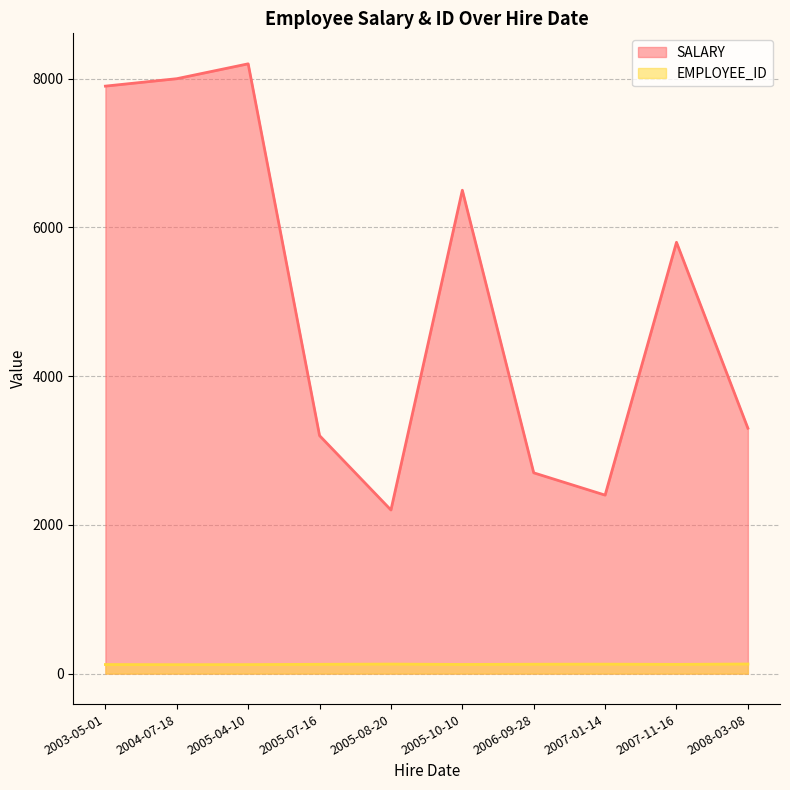

Which series has the largest range (max minus min)?

SALARY